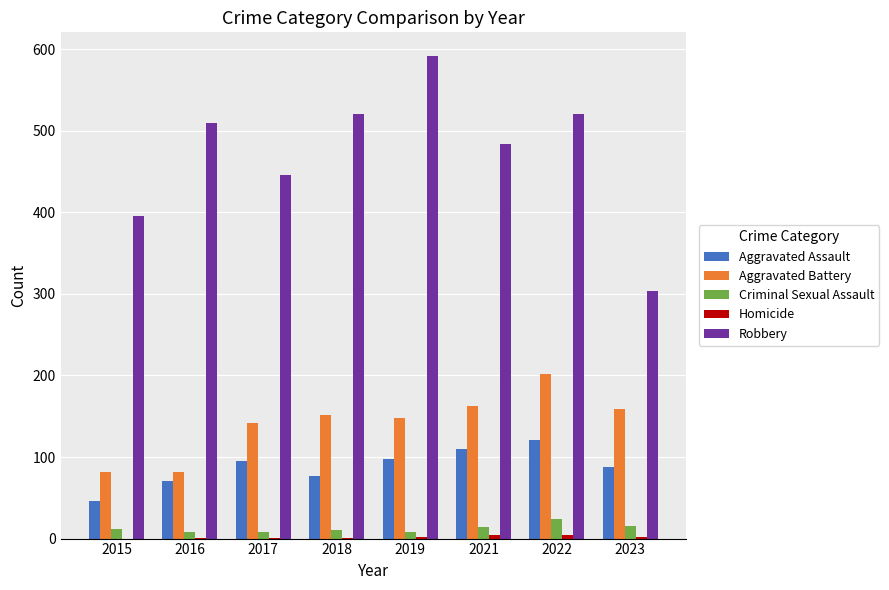

Is it true that Aggravated Battery equals 274 at 2021?

False